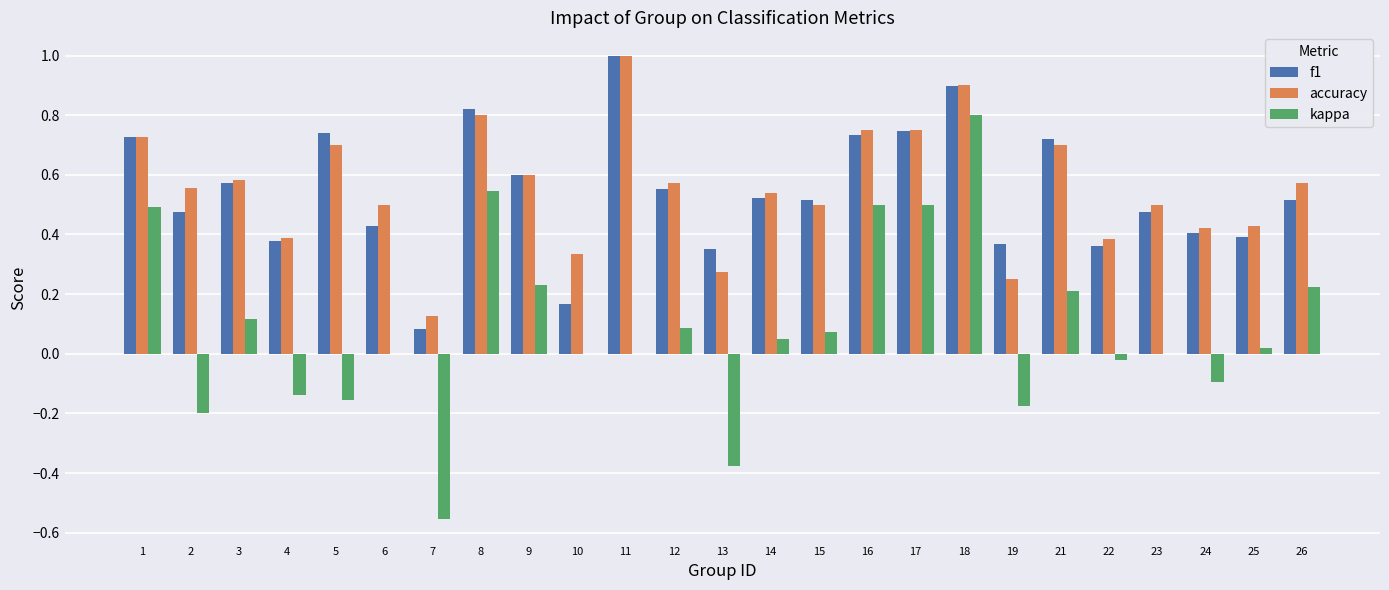

What is the sum of all accuracy values?

13.9